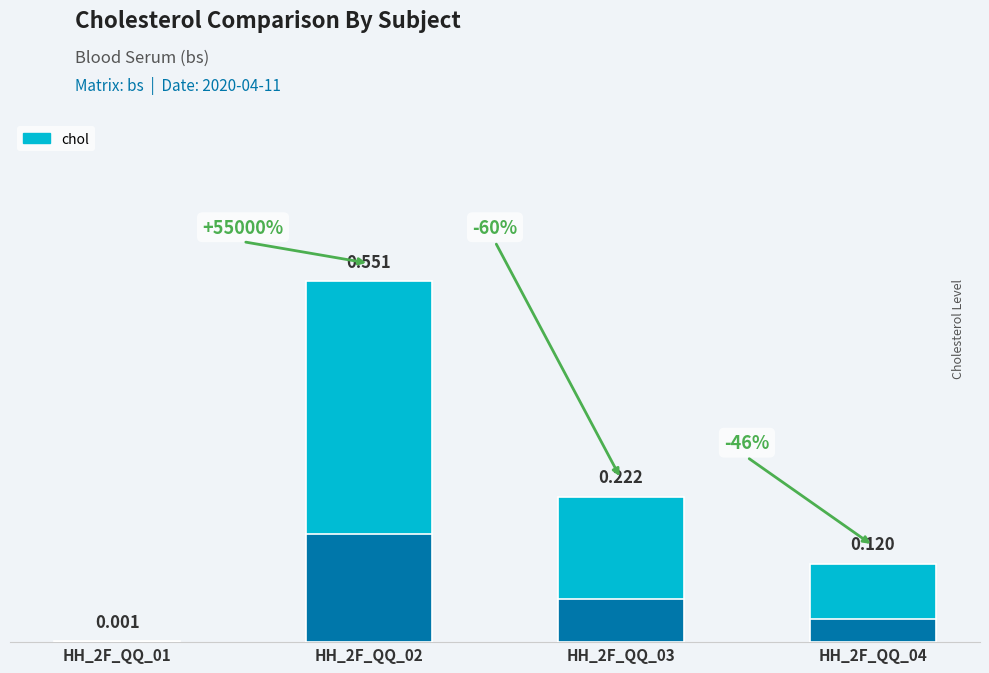

What is the sum of the values at HH_2F_QQ_02 and HH_2F_QQ_04?

0.7